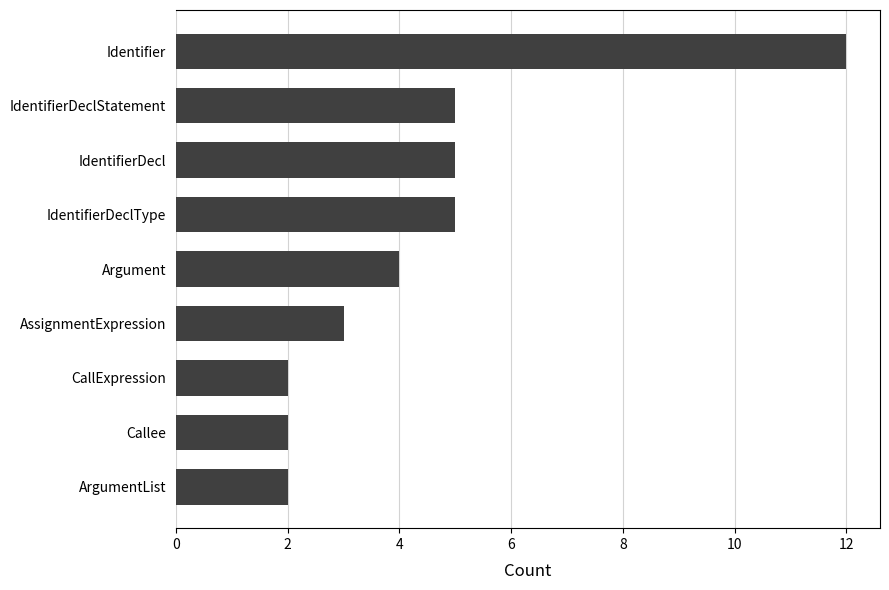

What is the difference between the maximum and minimum values?

10